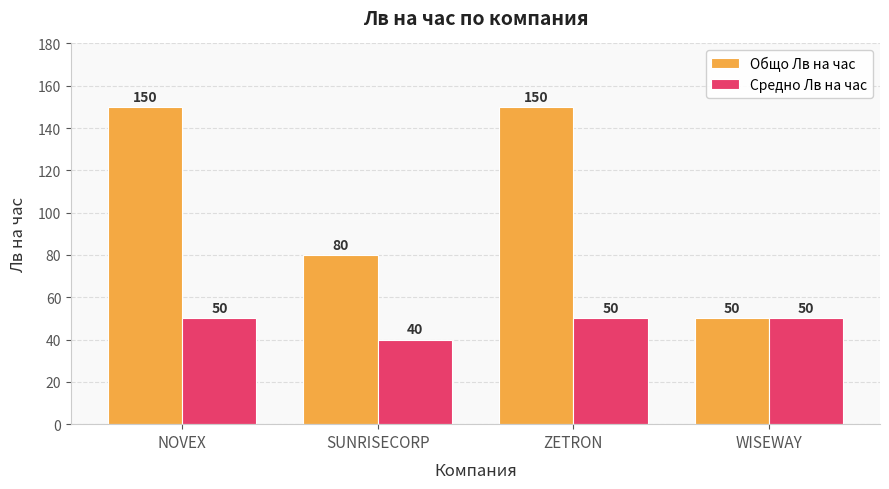

What is the label of the 3rd bar from the left?

ZETRON